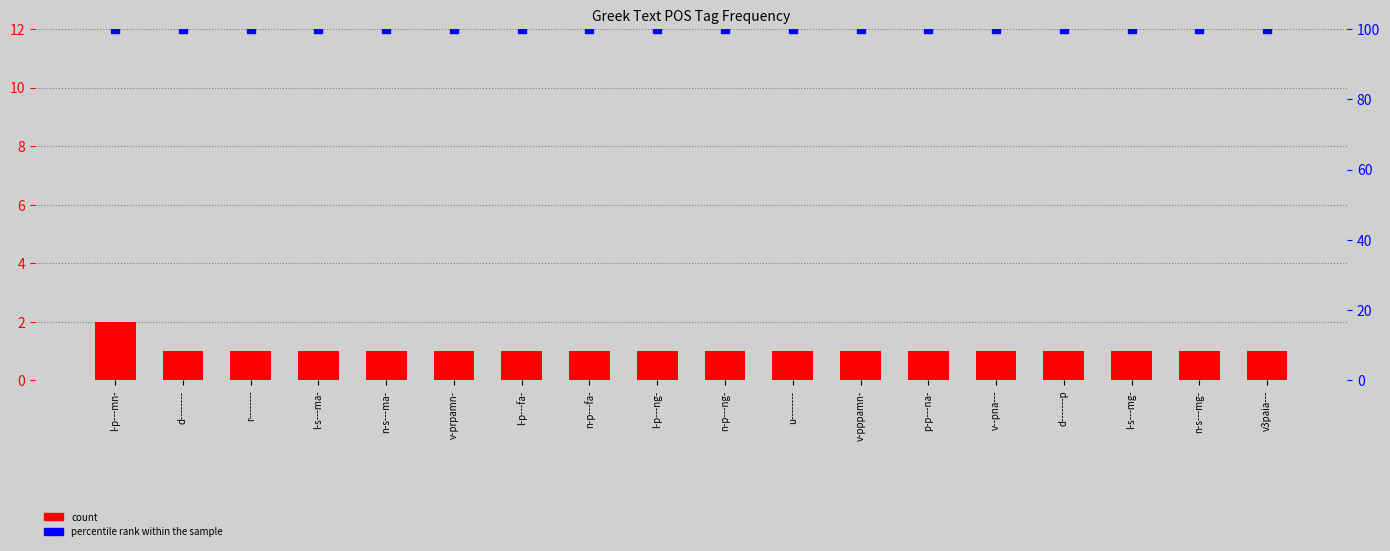

At how many categories does at least one series exceed 76?

18